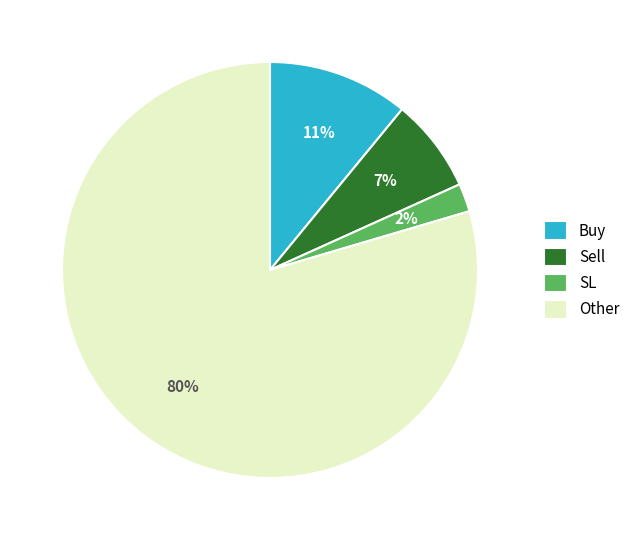

Does Sell represent more than half of the total?

No